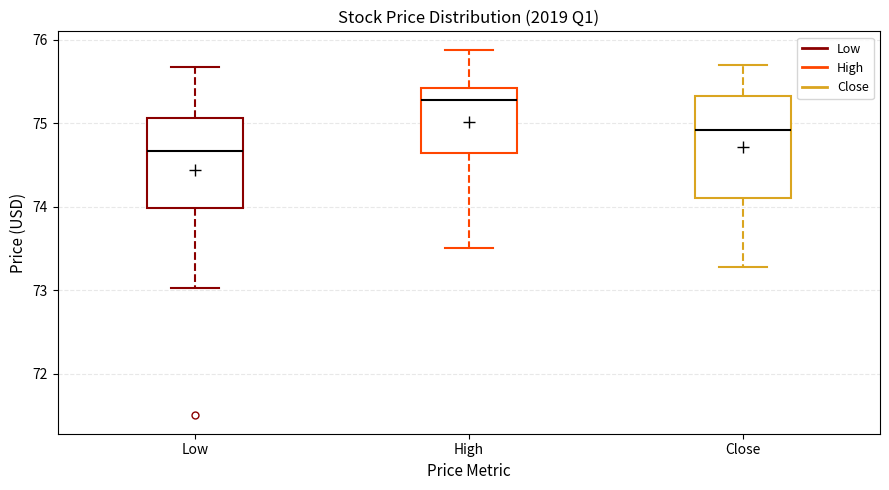

Comparing the boxes themselves (not the whiskers), which one is the tallest?

Close